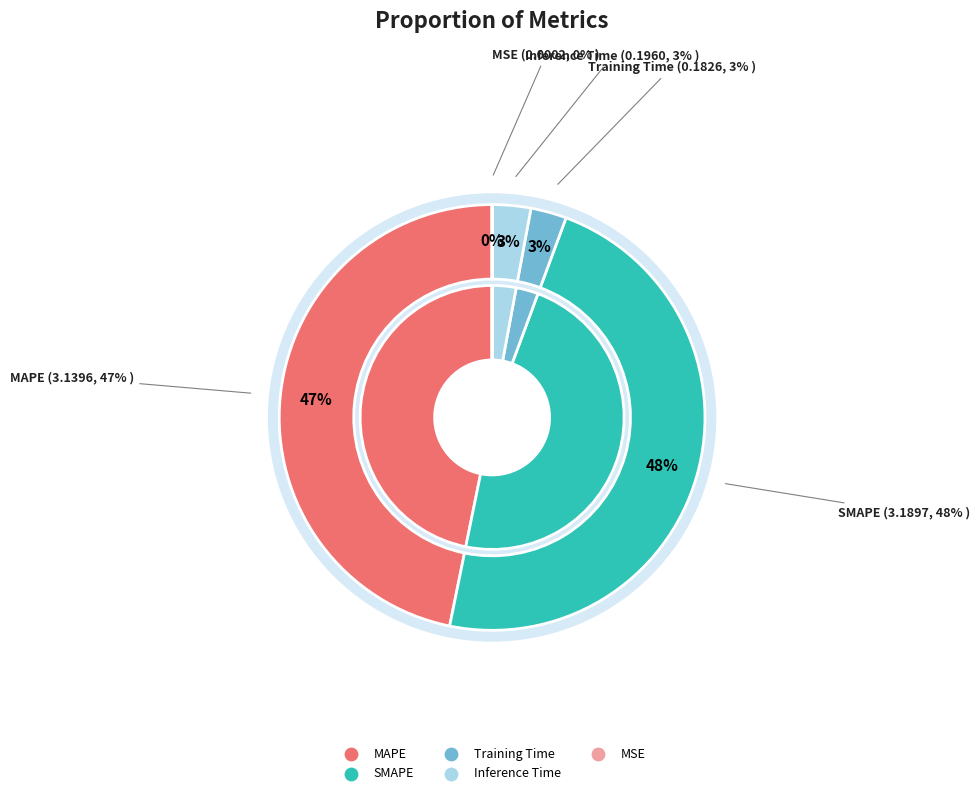

Which slice is the largest?

SMAPE